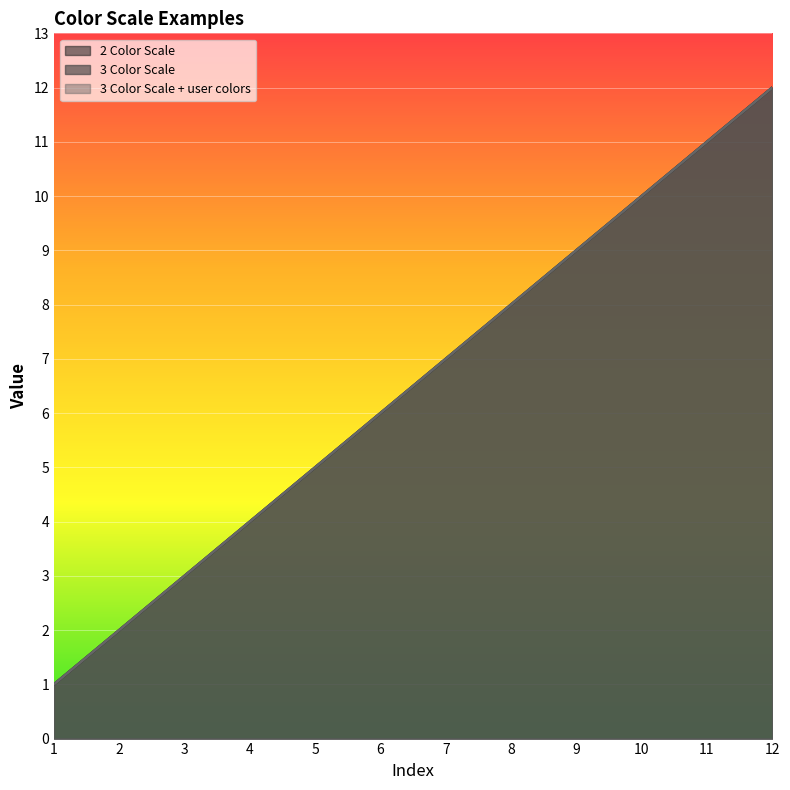

What is the average value of the 2 Color Scale series?

6